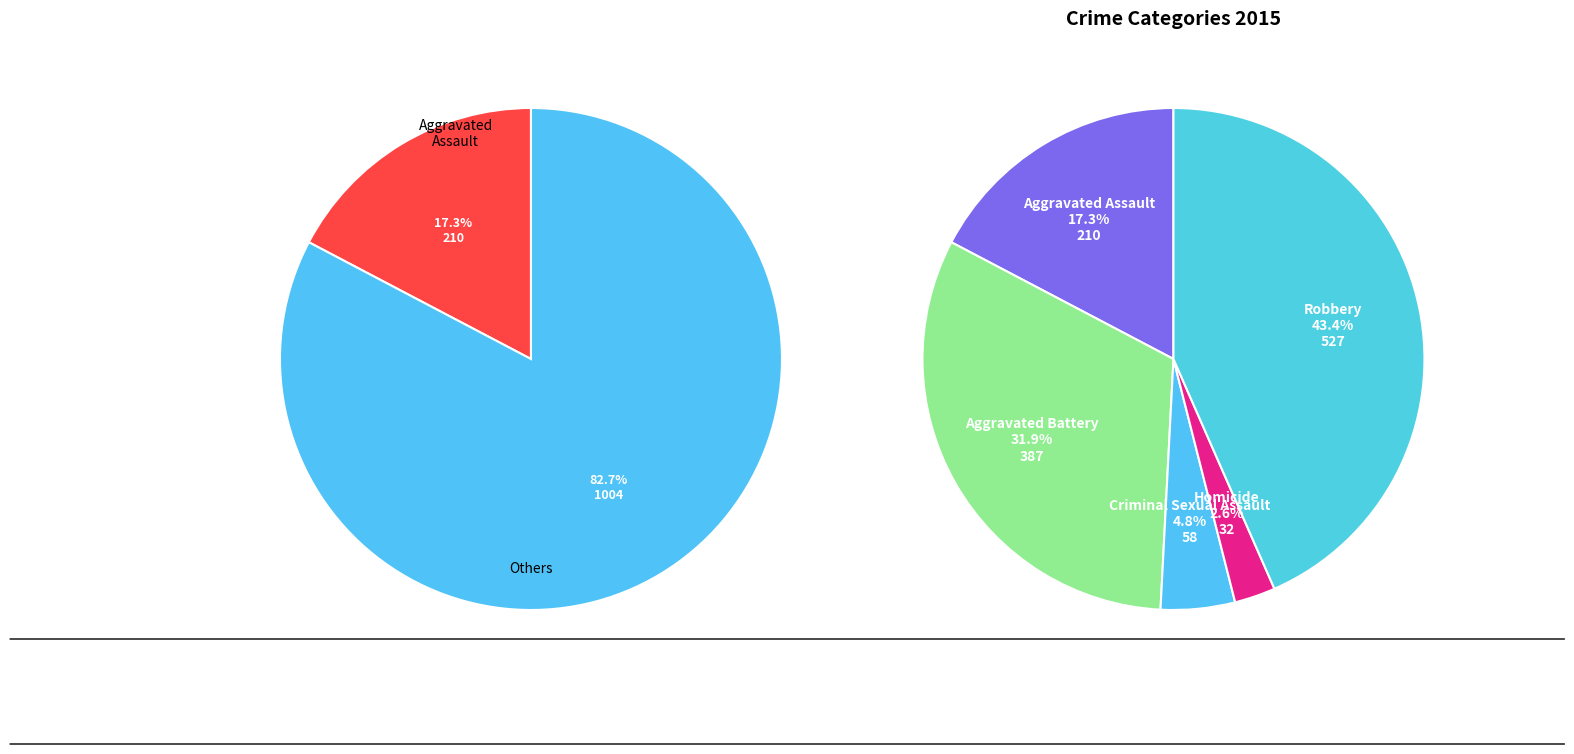

How many slices are in this pie chart?

5